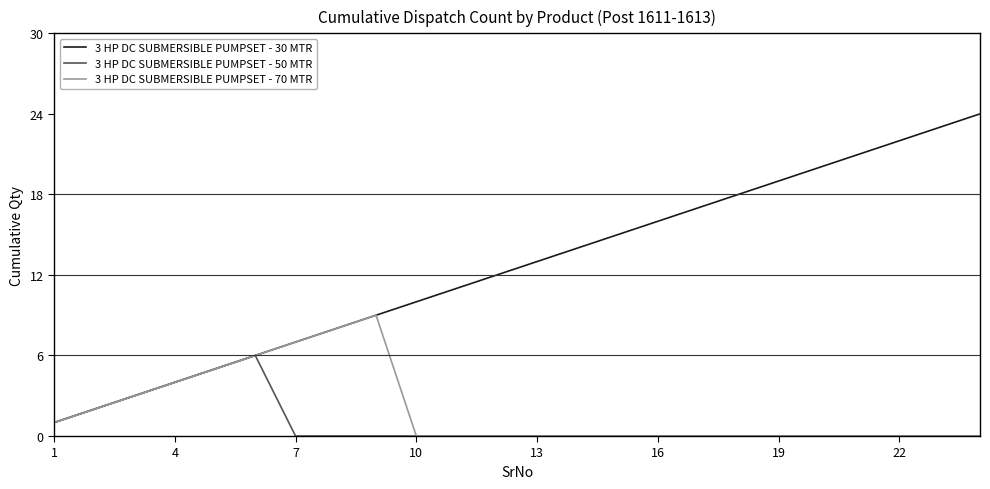

Which series has the largest total across all categories?

3 HP DC SUBMERSIBLE PUMPSET - 30 MTR